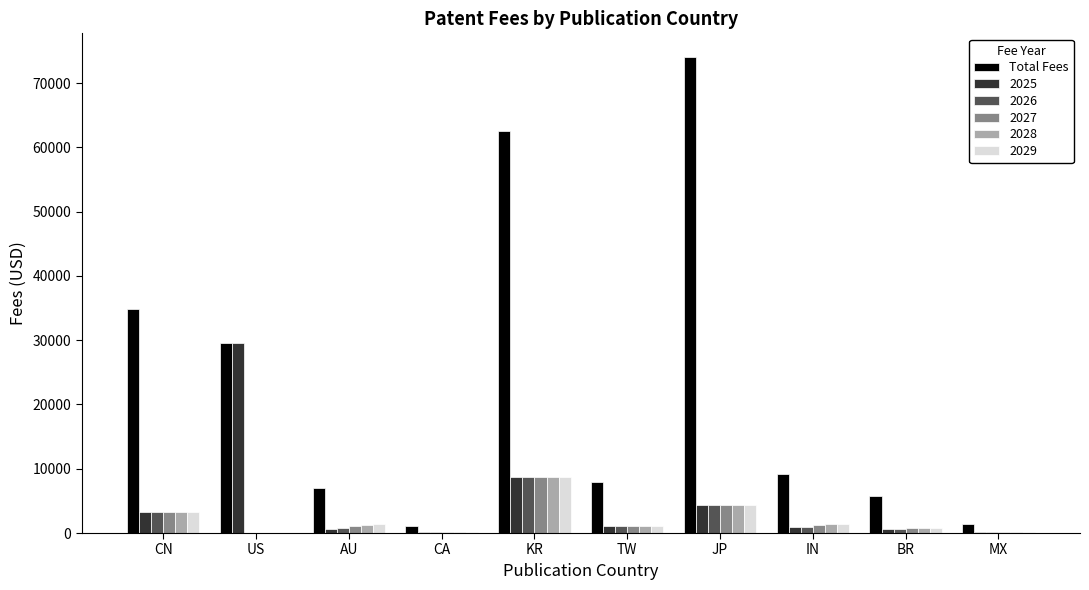

Which series has the largest total across all categories?

Total Fees